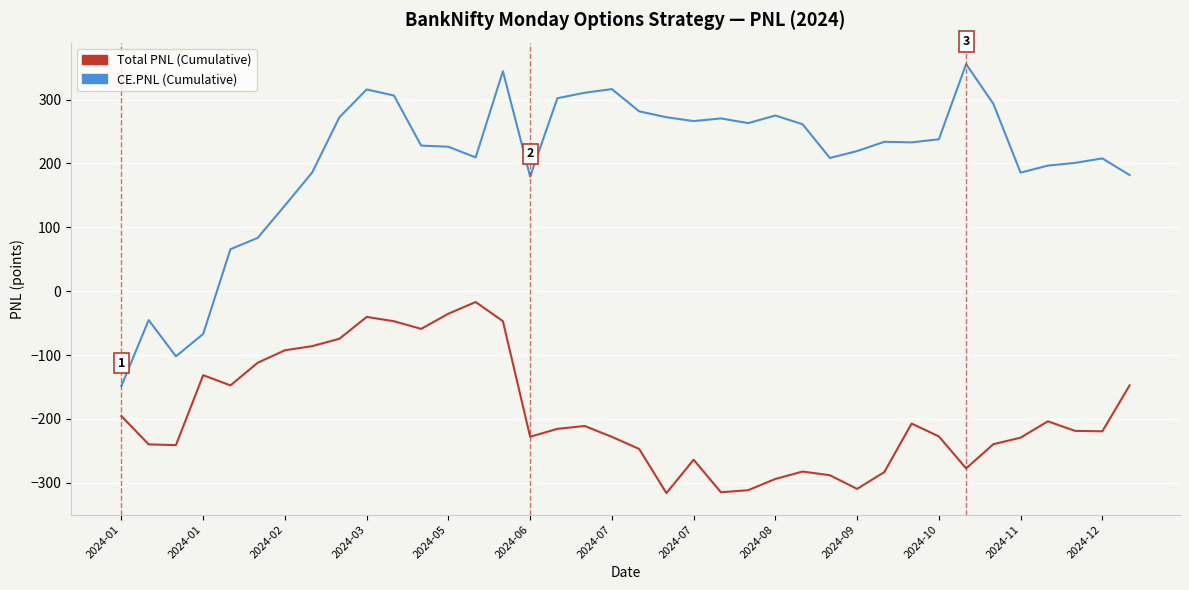

What is the lowest value of the CE.PNL (Cumulative) series?

-148.3